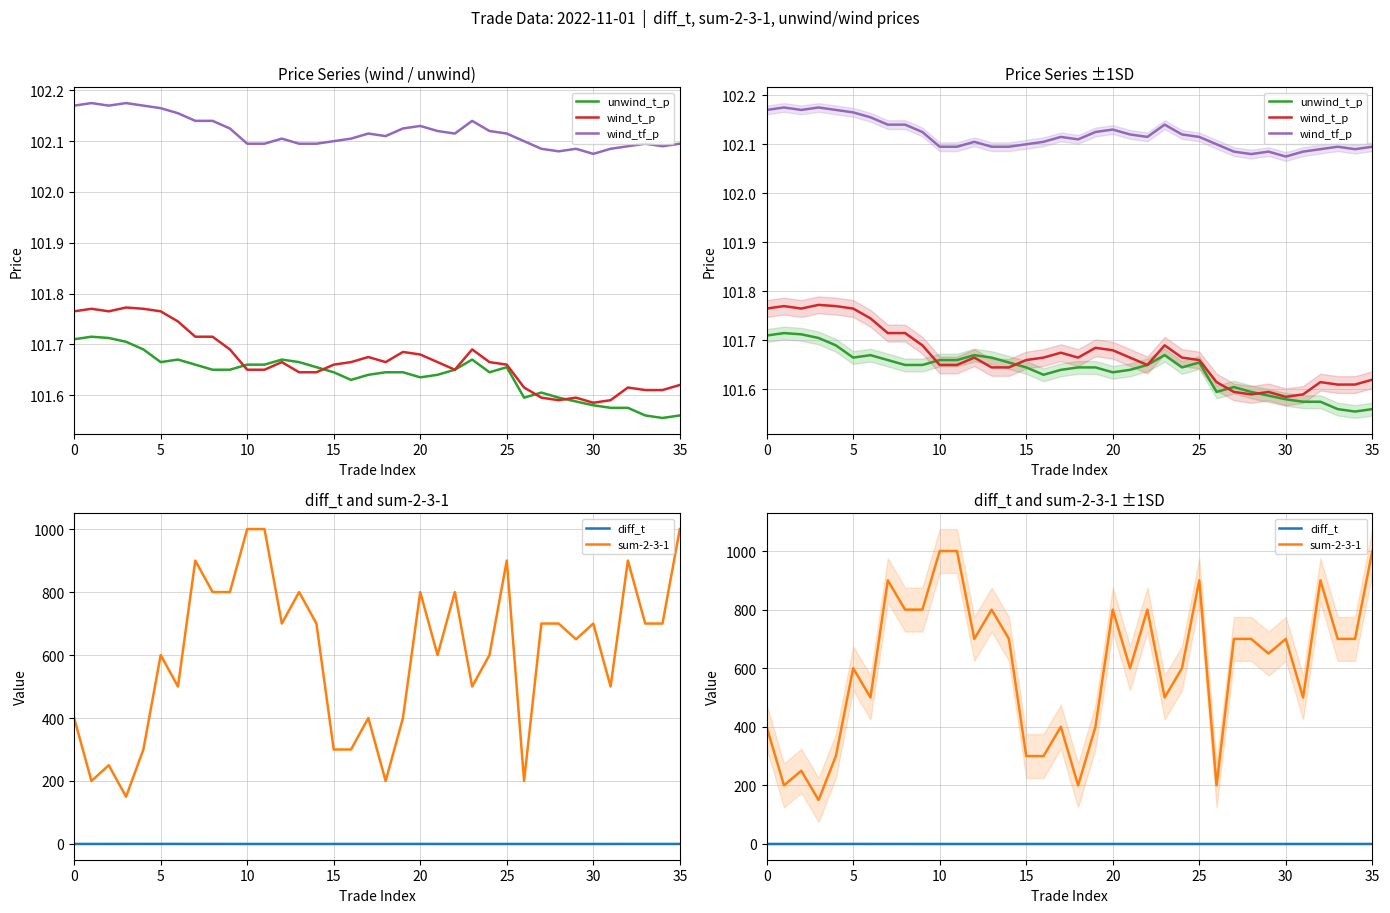

How many lines are shown in the chart?

5